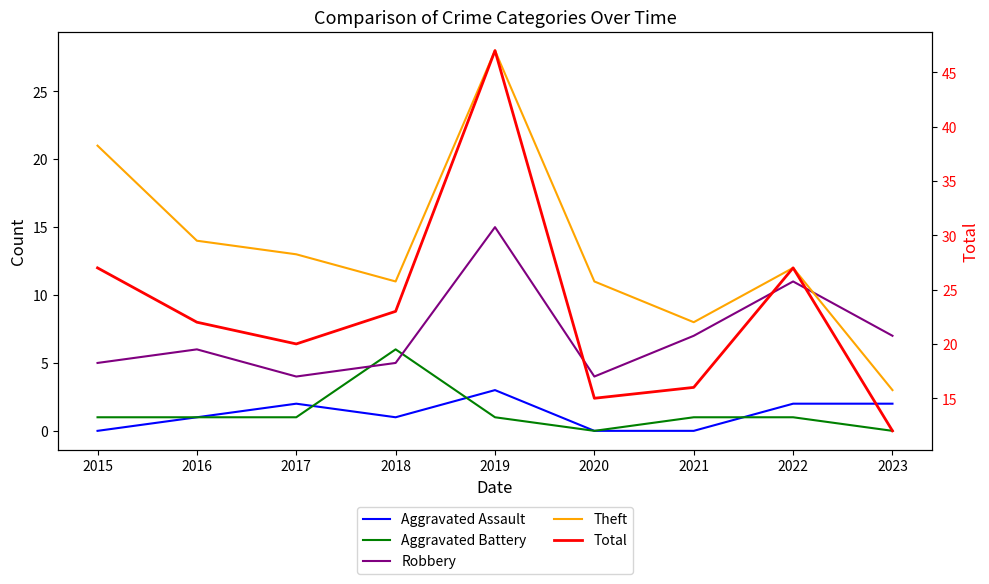

Which series has the largest total across all categories?

Total